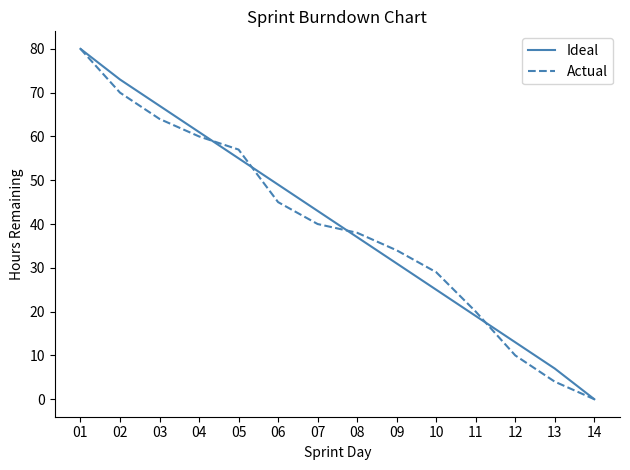

True or false: Ideal and Actual cross at least once.

True